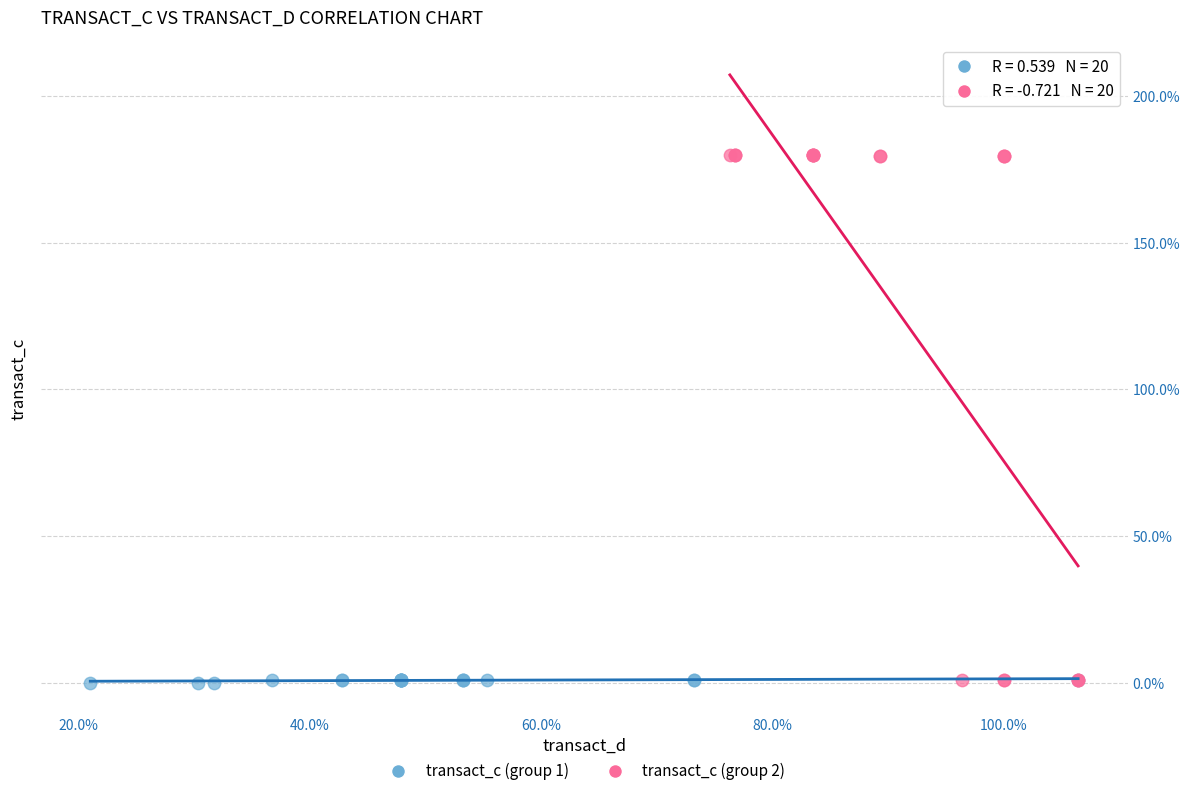

What are all the series names shown in the legend?

transact_c (group 1), transact_c (group 2)